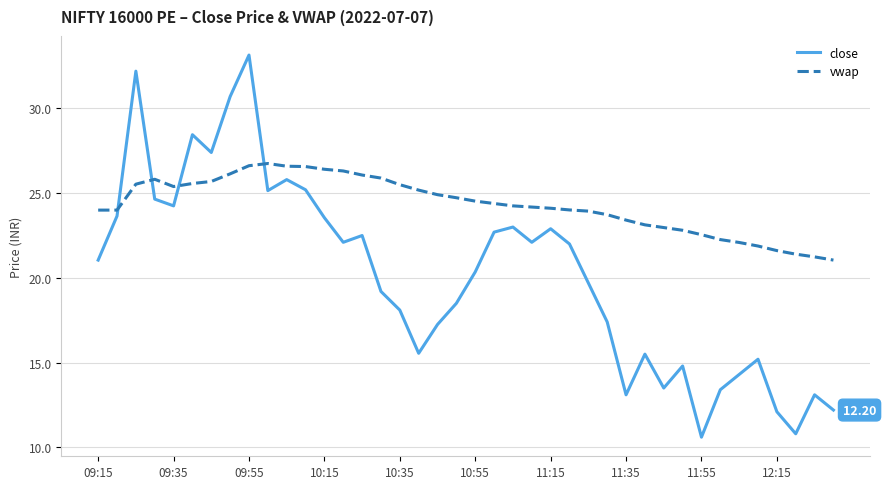

Which series has the widest spread of values?

close